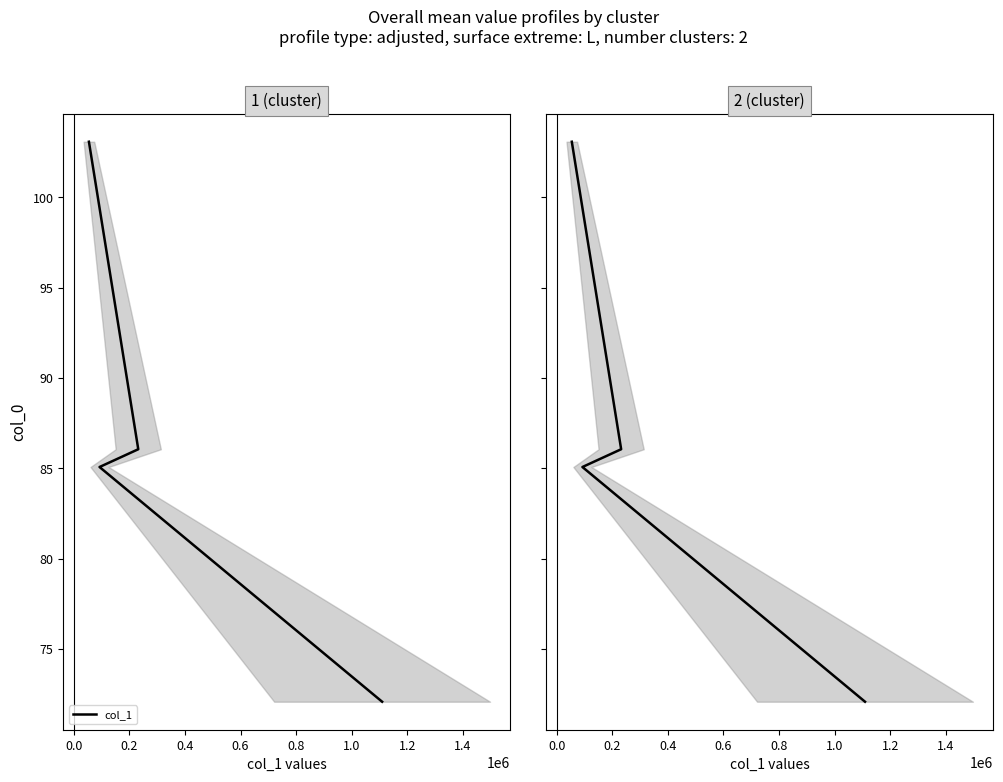

The value at 0.4 is 67.3. True or false?

False